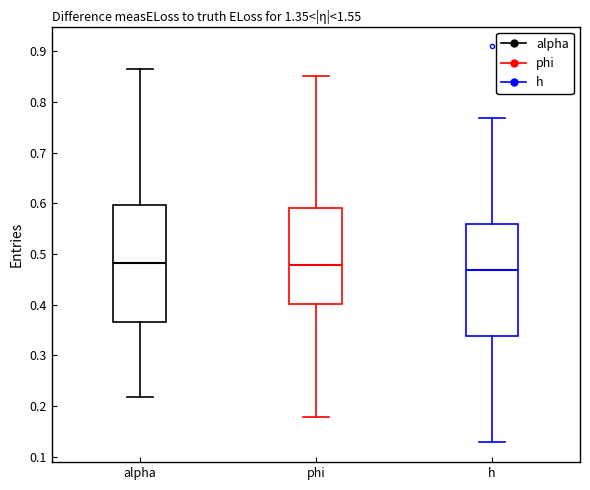

Reading left to right, transcribe this box plot: for each box, give where its median line is, the range the box spans, and where its two whiskers end, as read against the y-axis. The values are not printed on the chart, so give them approximately, as read against the axis.

alpha: median 0.48, box 0.37 to 0.60, whiskers 0.22 to 0.86
phi: median 0.48, box 0.40 to 0.59, whiskers 0.18 to 0.85
h: median 0.47, box 0.34 to 0.56, whiskers 0.13 to 0.77